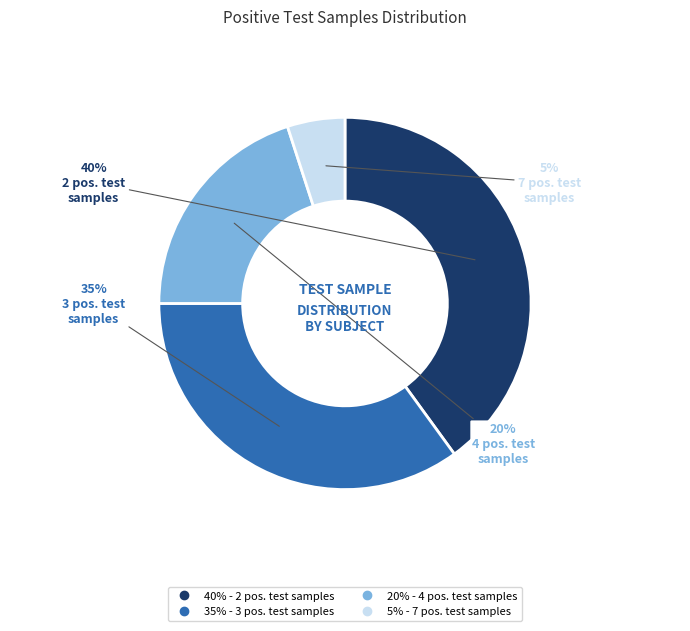

Does any single category account for the majority?

No